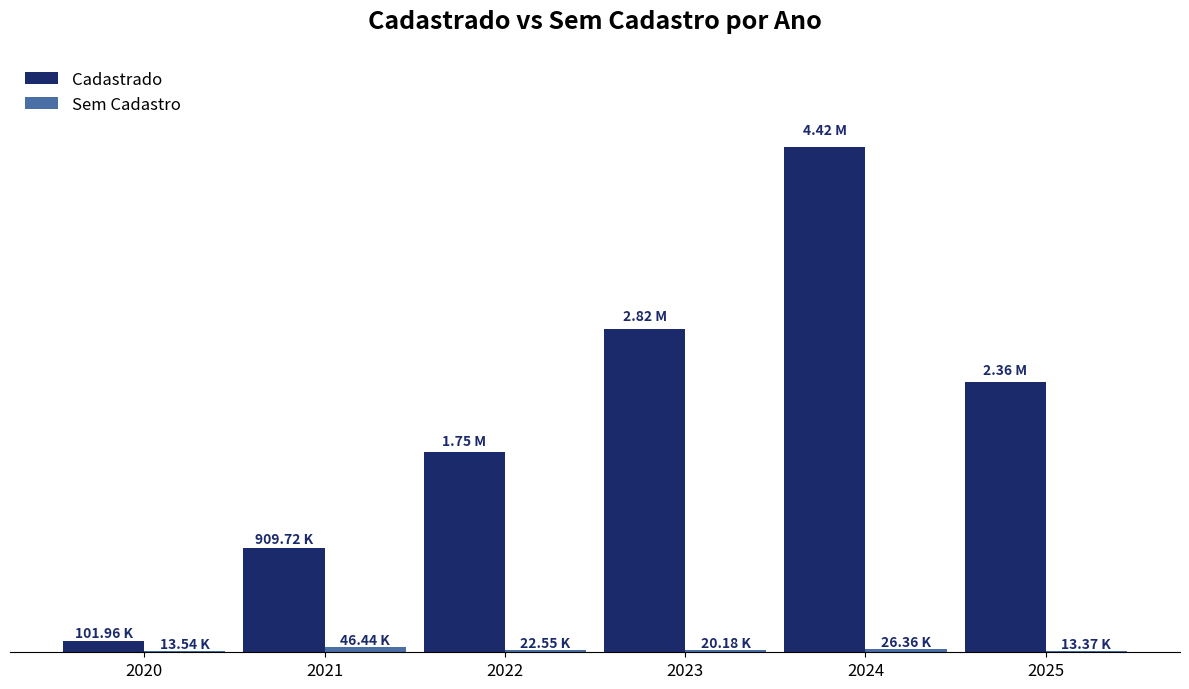

Are the bars grouped side by side (vs. stacked)?

Yes